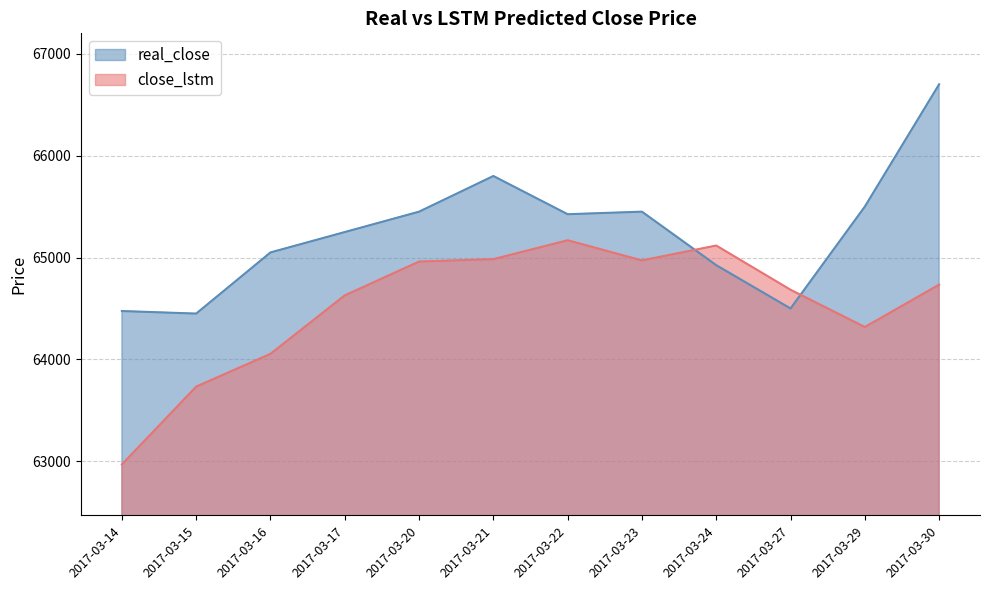

At which category does the chart reach its minimum across all series?

2017-03-14